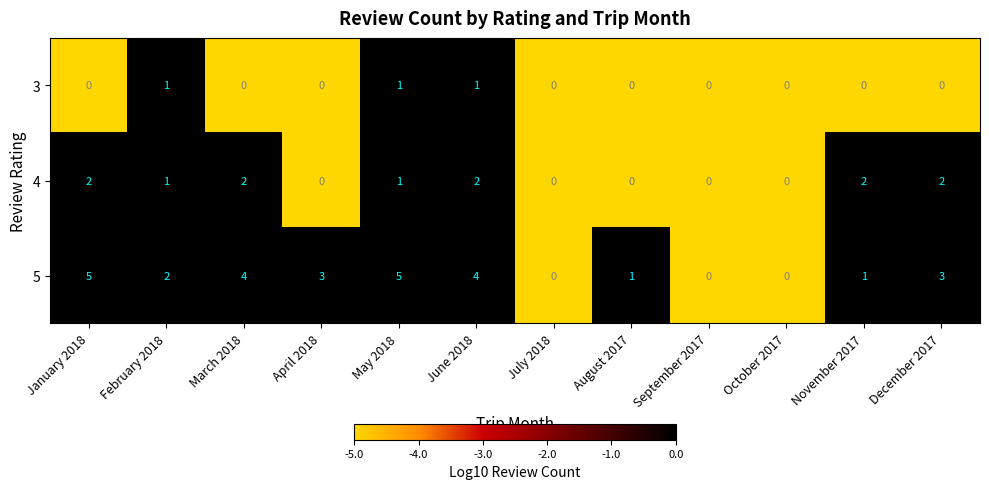

List the series in order of their overall mean, lowest first.

3, 4, 5